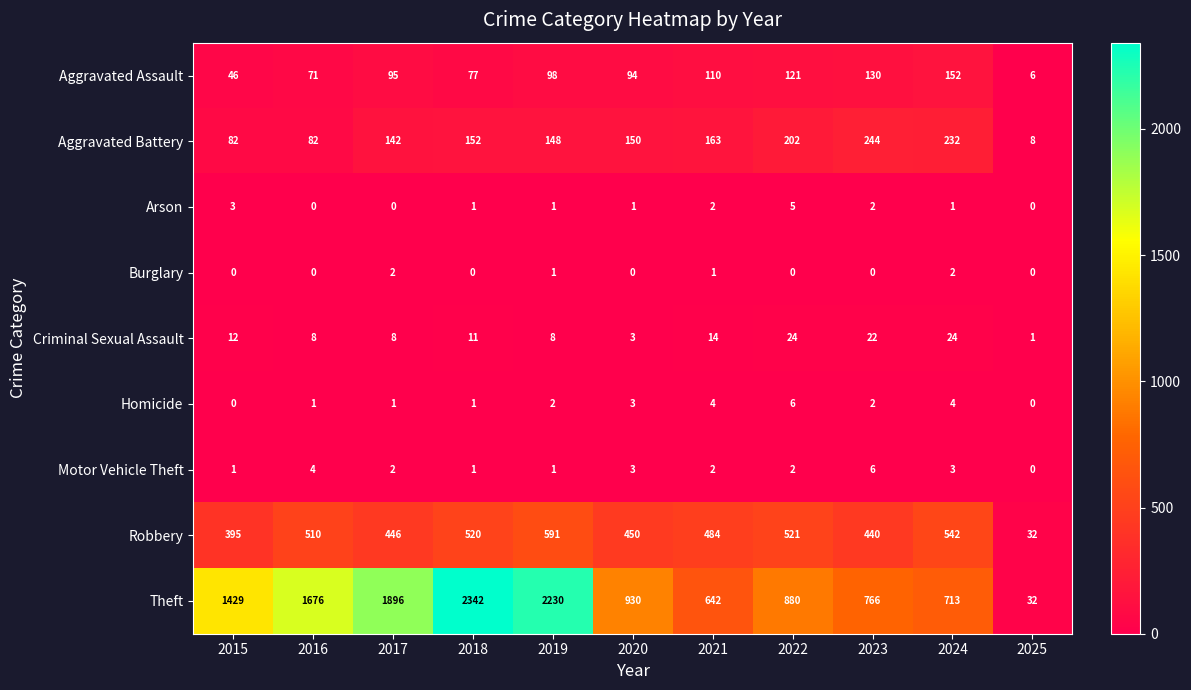

At which label is Aggravated Assault closest to 79?

2018